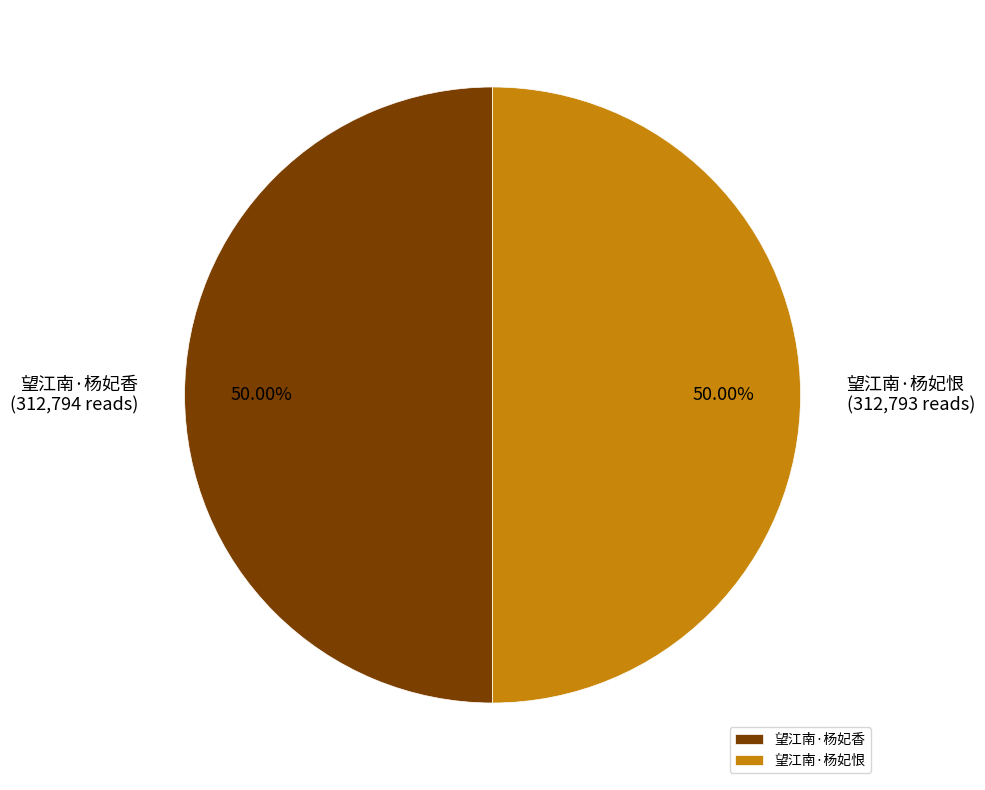

Approximately how many times larger is the value at 望江南·杨妃香 compared to 望江南·杨妃恨?

1.0